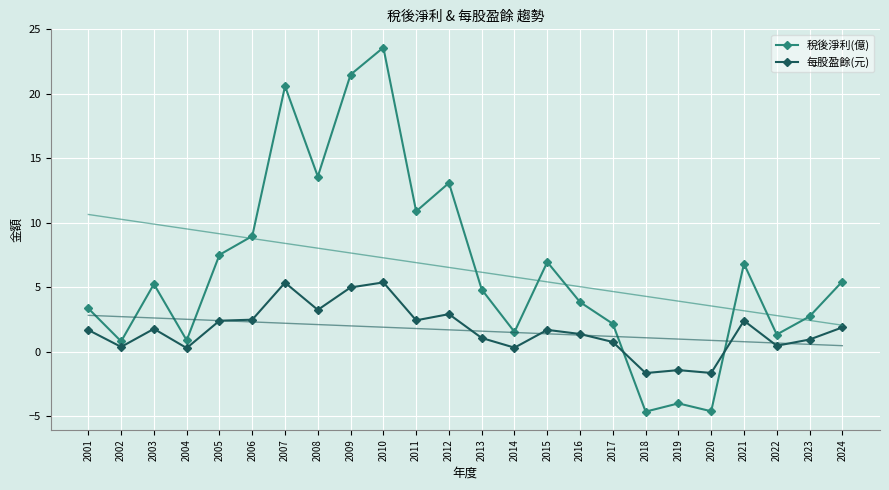

What are all the series names shown in the legend?

稅後淨利(億), 每股盈餘(元)